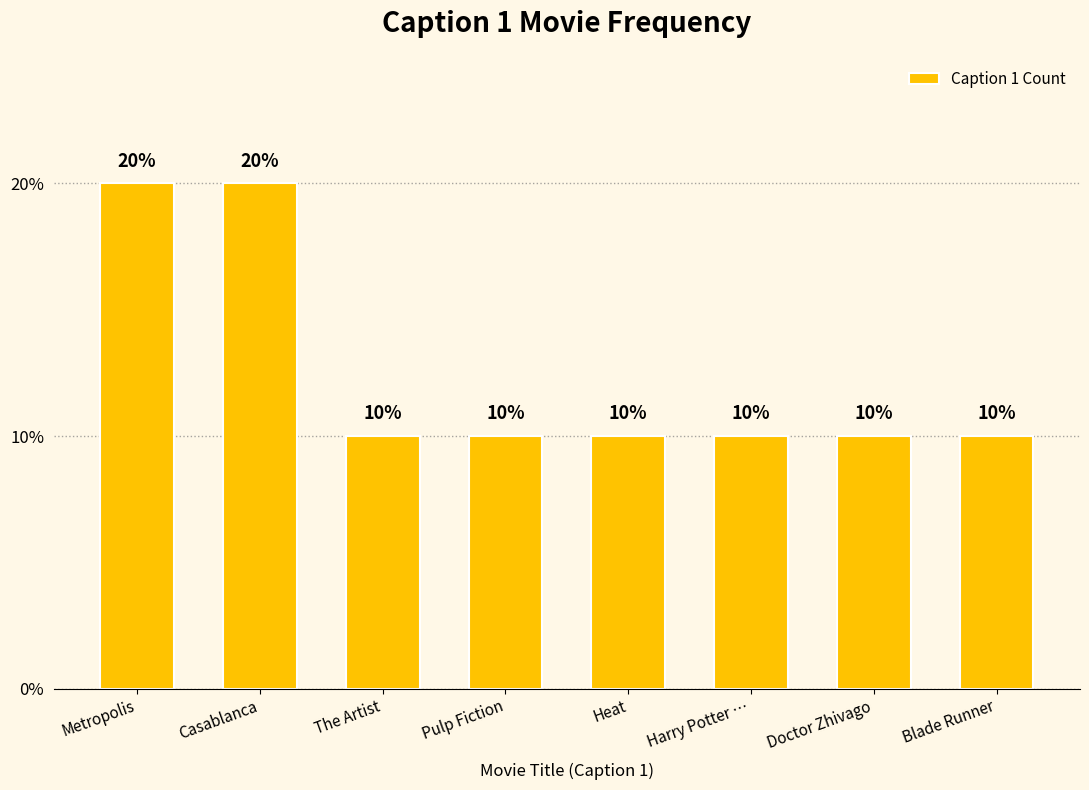

Does the chart contain any negative values?

No